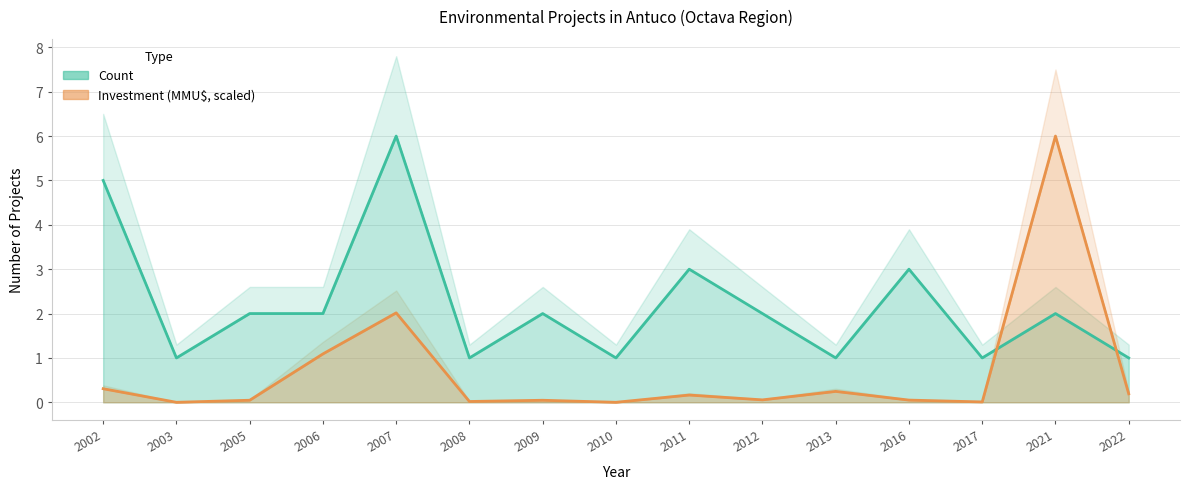

Rank the series by their maximum value, from lowest to highest.

Count, Inversión(MMU$)